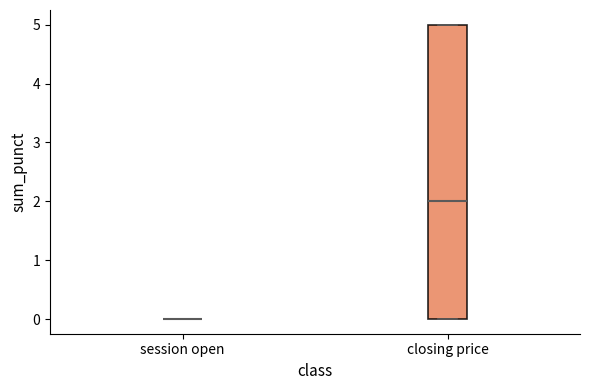

Reading left to right, read every box against the y-axis: the position of its median line, the range the box covers, and the ends of its whiskers. The values are not printed on the chart, so give them approximately, as read against the axis.

session open: box collapsed to a line at 0, whiskers 0 to 0
closing price: median 2, box 0 to 5, whiskers 0 to 5